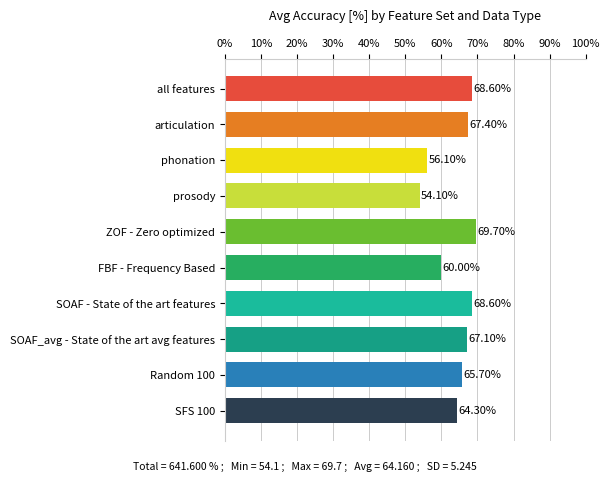

What is the change in value from Random 100 to SFS 100?

-1.4